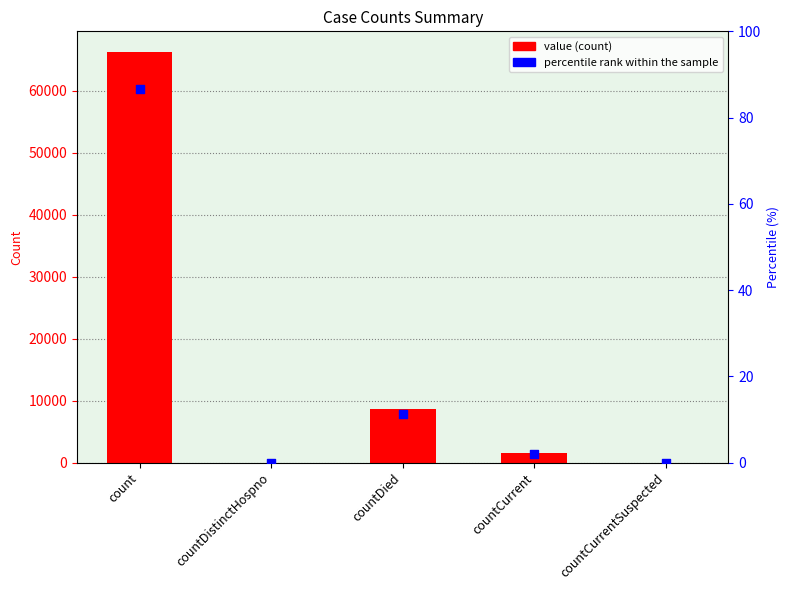

What is the total value across all series at countCurrent?

1560.0